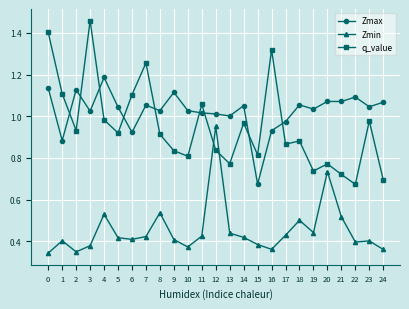

True or false: Zmax and q_value cross at least once.

True